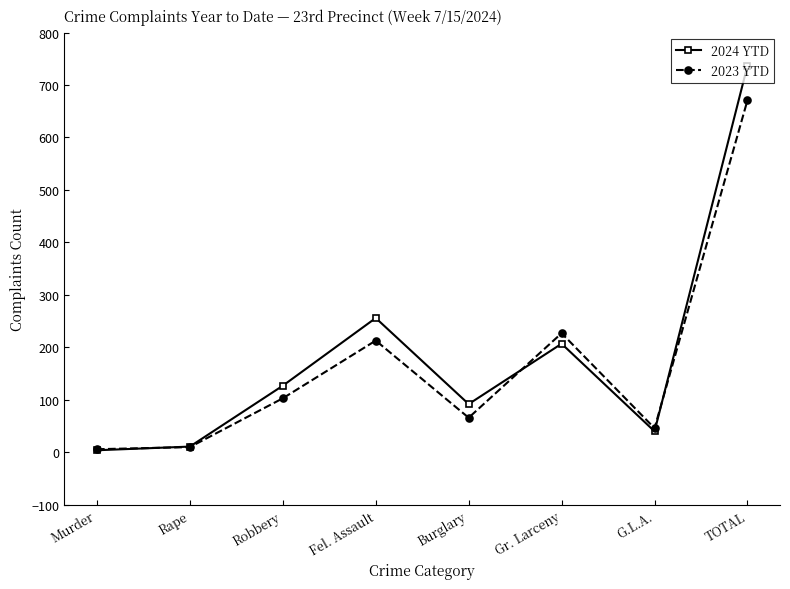

What is the average value of the 2023 YTD series?

168